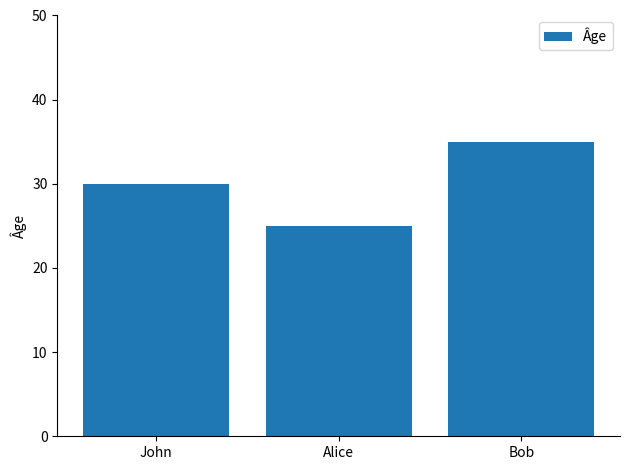

Reading left to right, extract all data points from this chart.

30	25	35